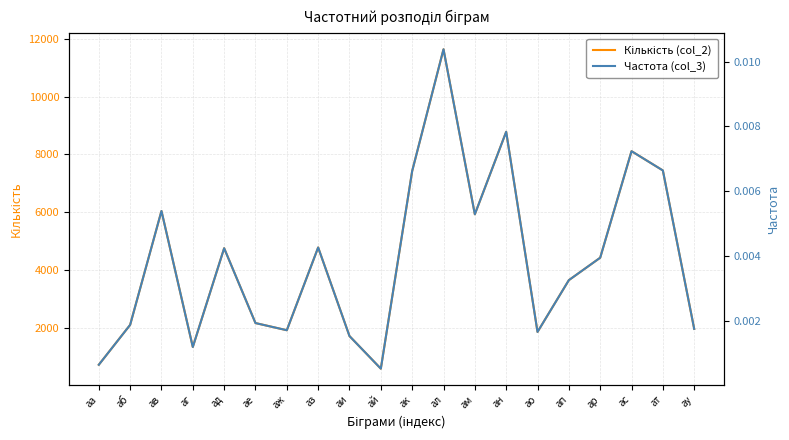

What value does the Кількість (col_2) series have at ад?

4754.0